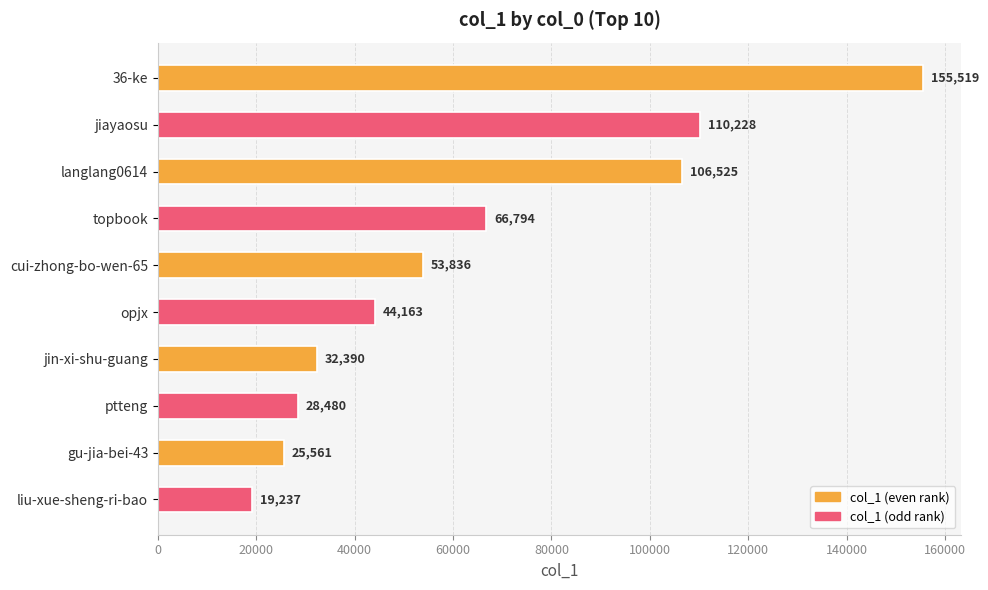

True or false: the data shows 19238 at ptteng.

False